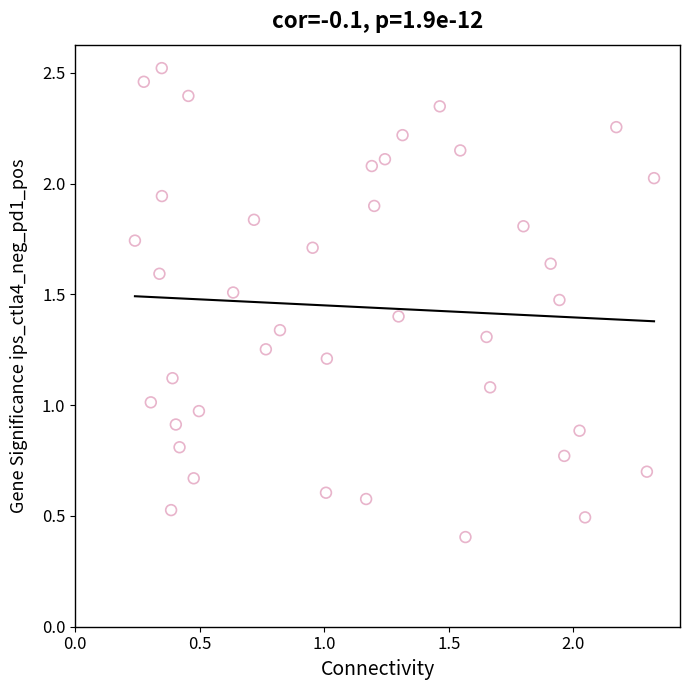

How many points are shown in the scatter plot?

40